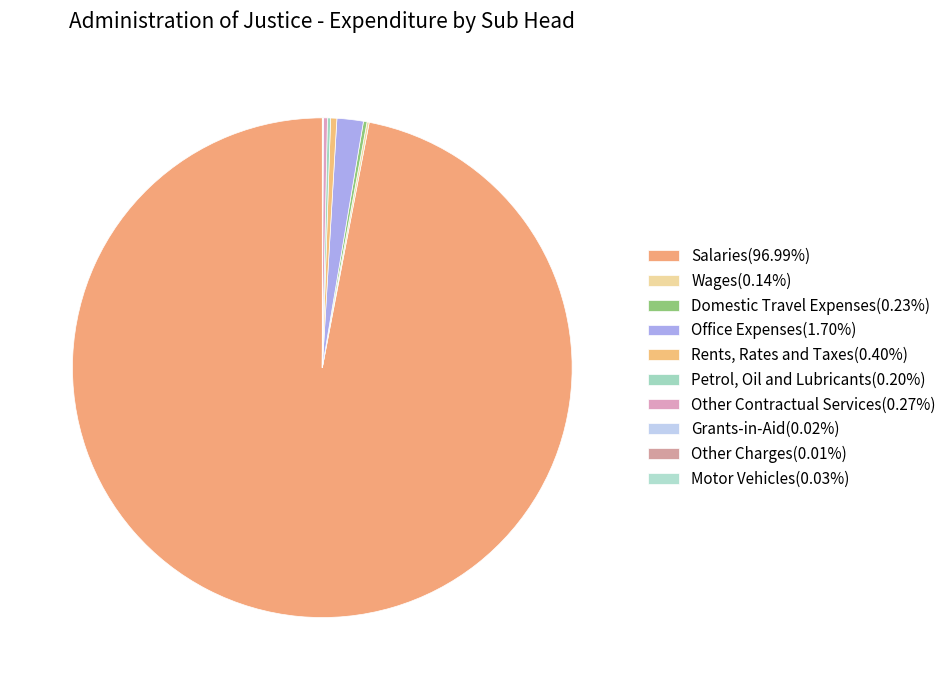

Between Petrol, Oil and Lubricants and Motor Vehicles, which is larger?

Petrol, Oil and Lubricants